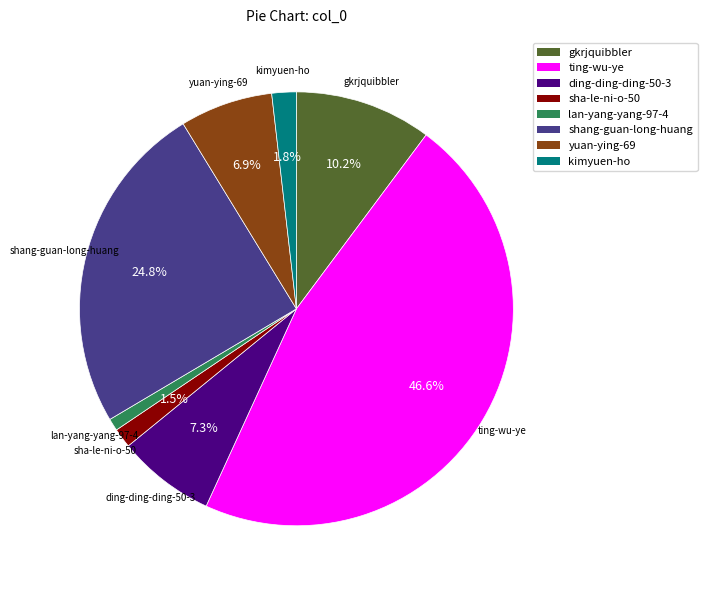

How many slices are in this pie chart?

8